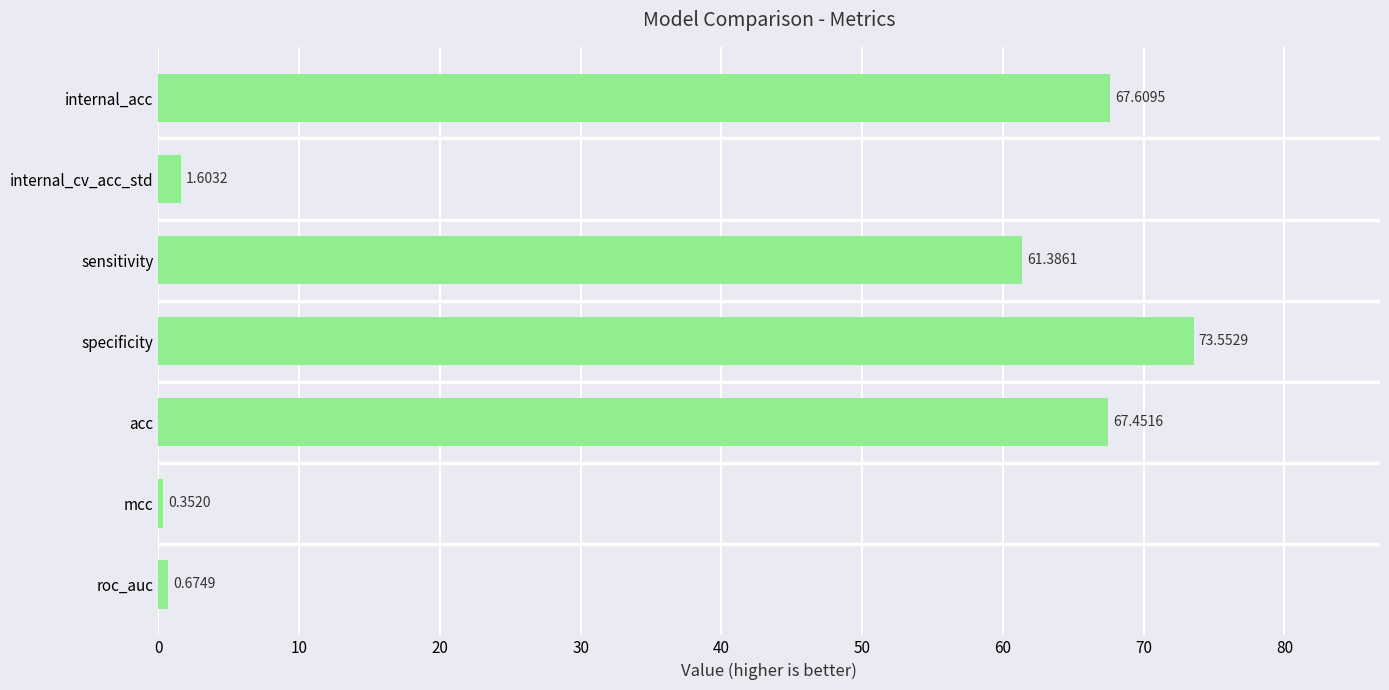

Does the chart contain any negative values?

No